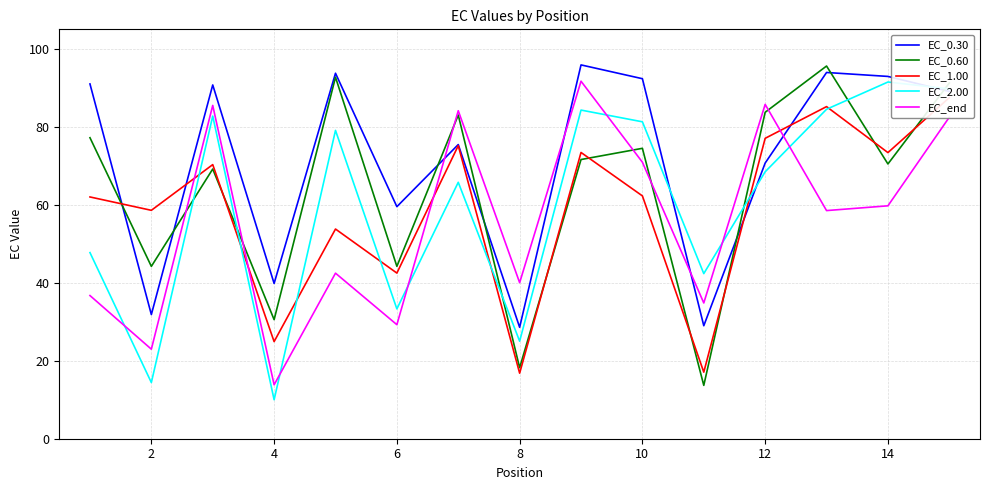

What is the minimum value for EC_end?

13.8